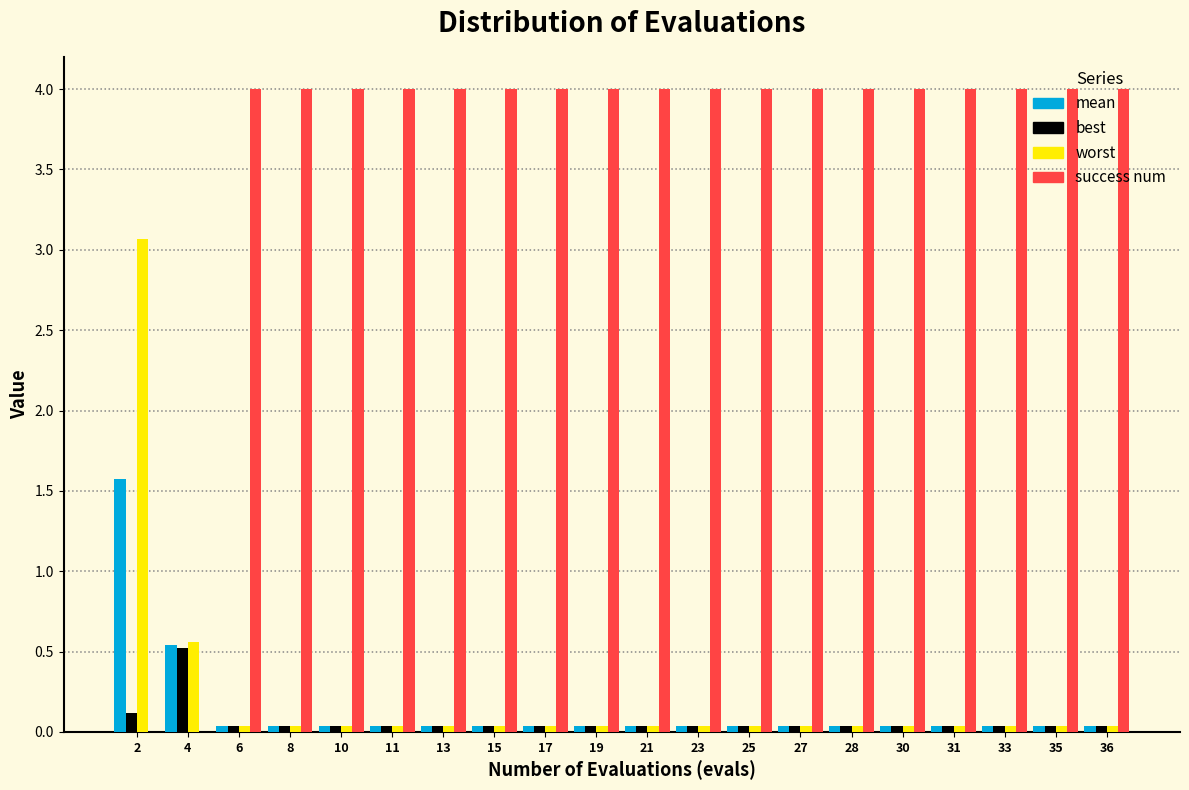

What is the highest value of the worst series?

3.1